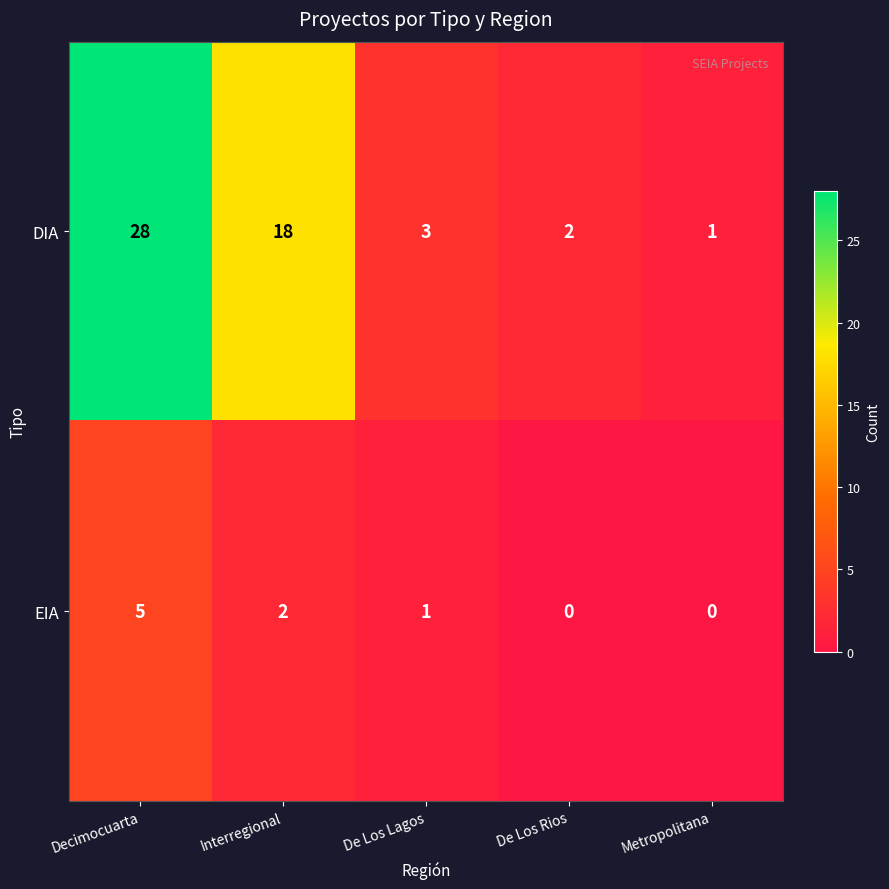

Where does the DIA series first go above 3?

Decimocuarta